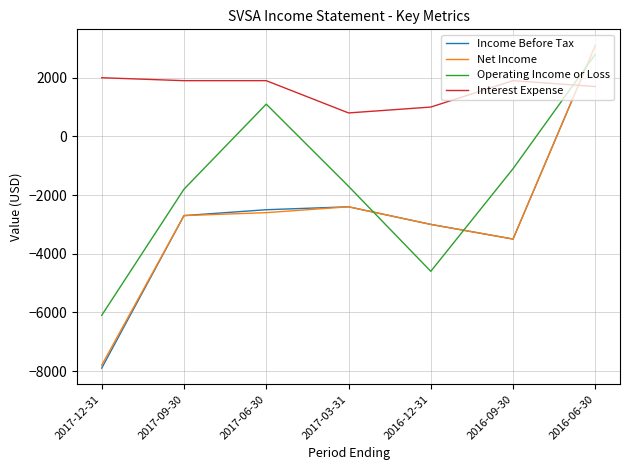

Where is Net Income nearest to the value -2350?

2017-03-31